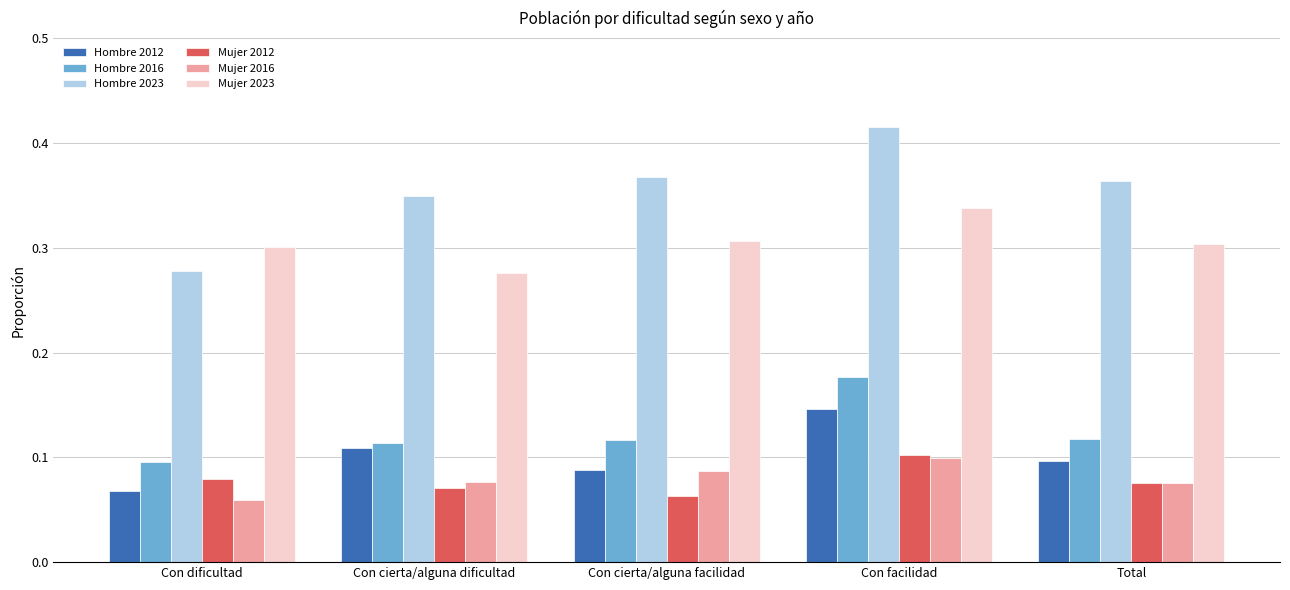

Which series has the largest total across all categories?

Hombre 2023